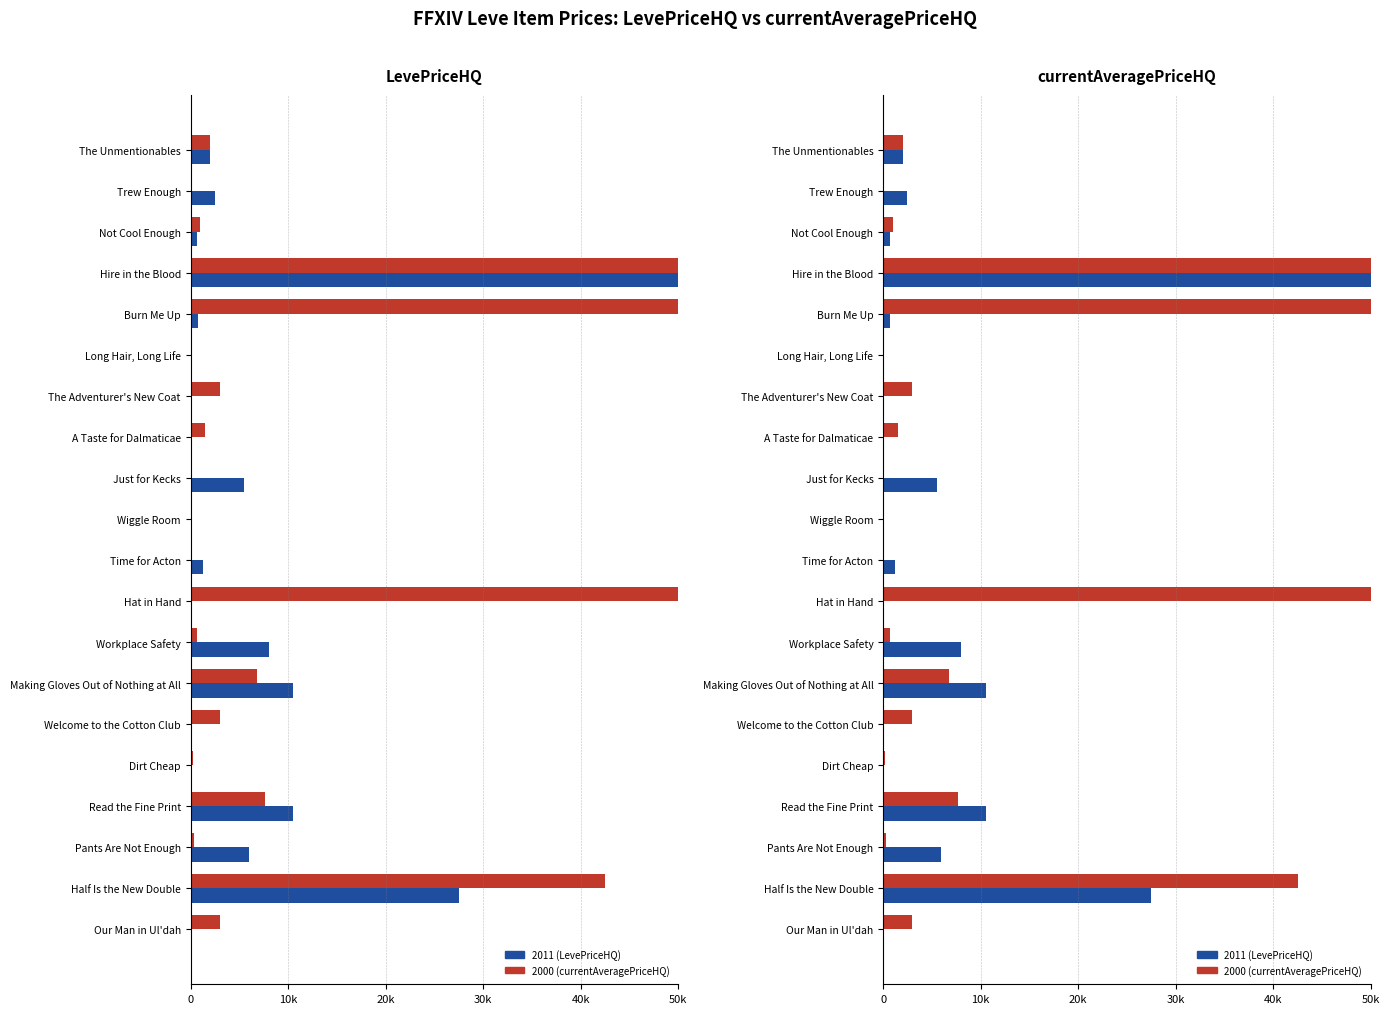

At how many categories does at least one series exceed 11184?

4